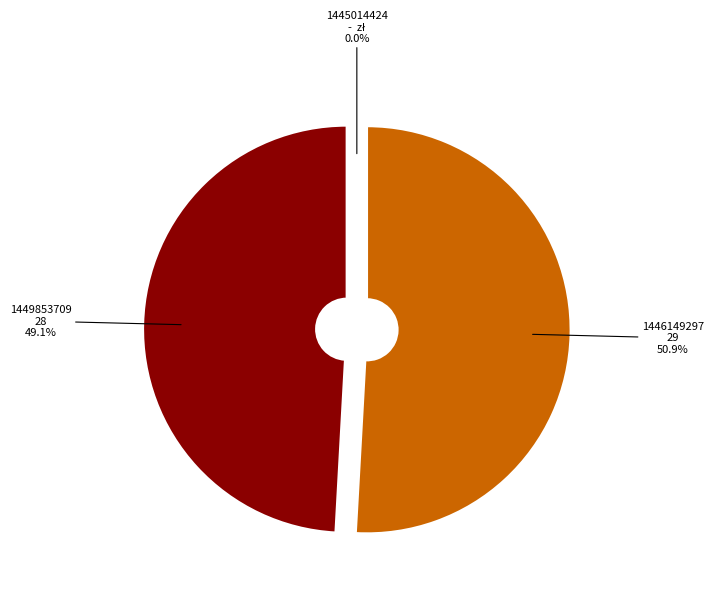

What percentage is NOT represented by 1449853709?

50.9%